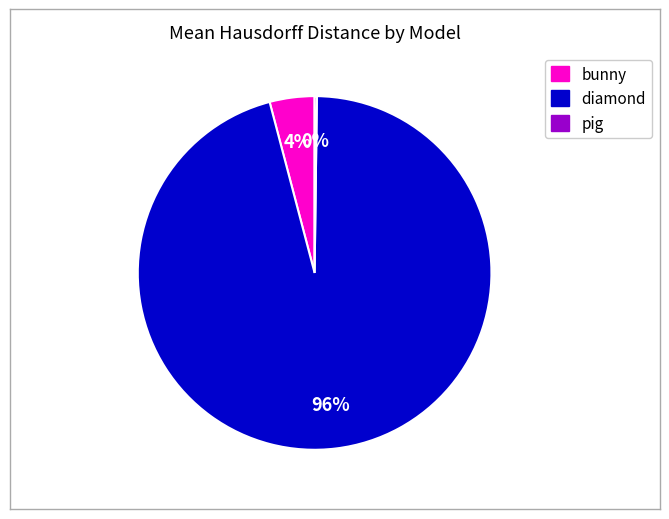

To the nearest percent, what is the average slice percentage?

33%